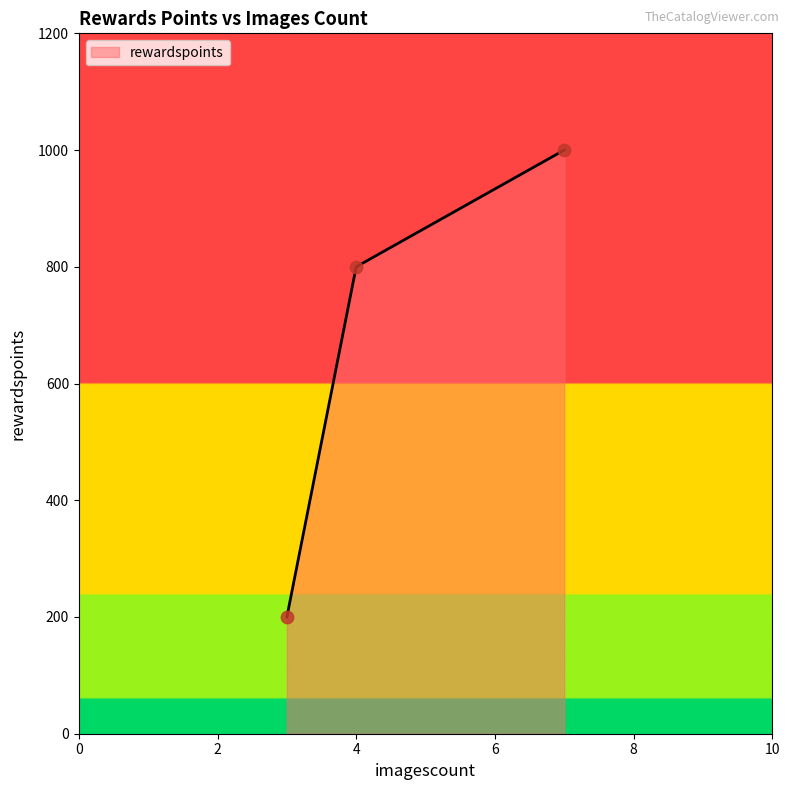

What is the difference between the maximum and second lowest values?

200